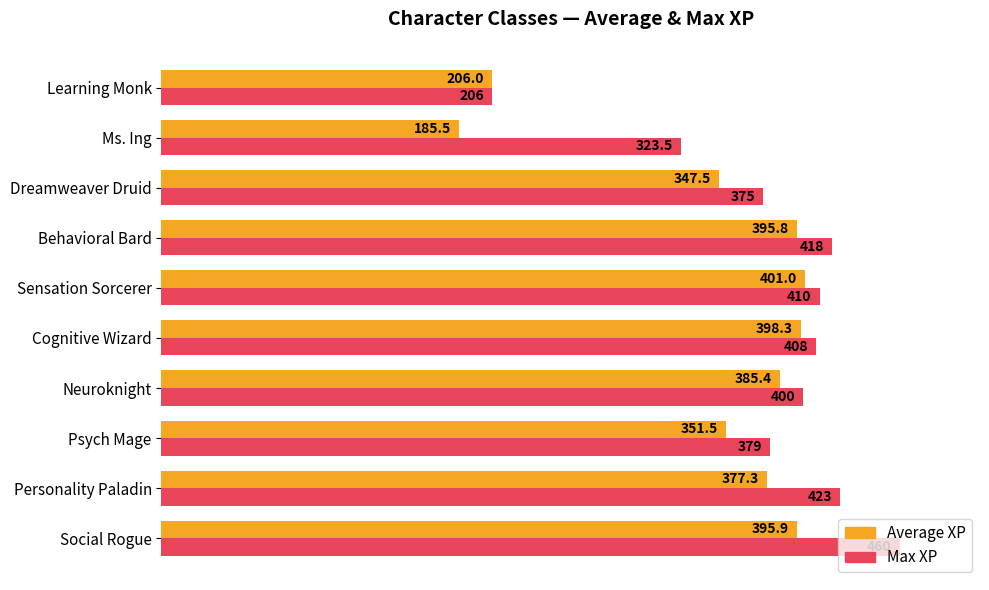

List the labels in order of Average XP value, smallest first.

Ms. Ing, Learning Monk, Dreamweaver Druid, Psych Mage, Personality Paladin, Neuroknight, Behavioral Bard, Social Rogue, Cognitive Wizard, Sensation Sorcerer